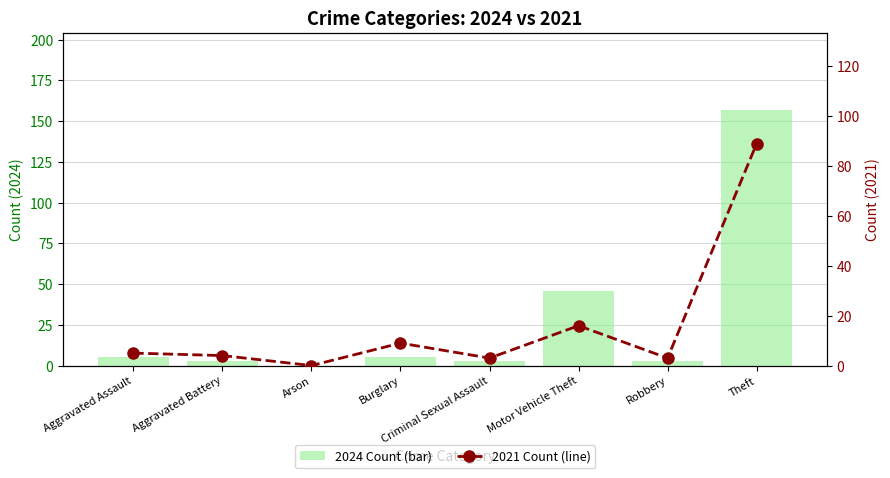

Which category has the lowest value in the 2021 Count (line) series?

Arson